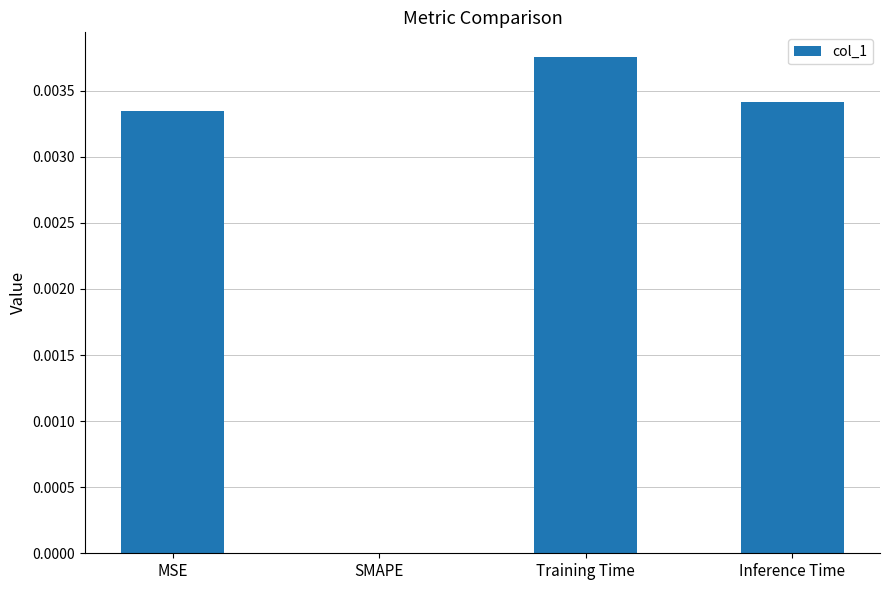

Which category has the highest value across all series?

Training Time